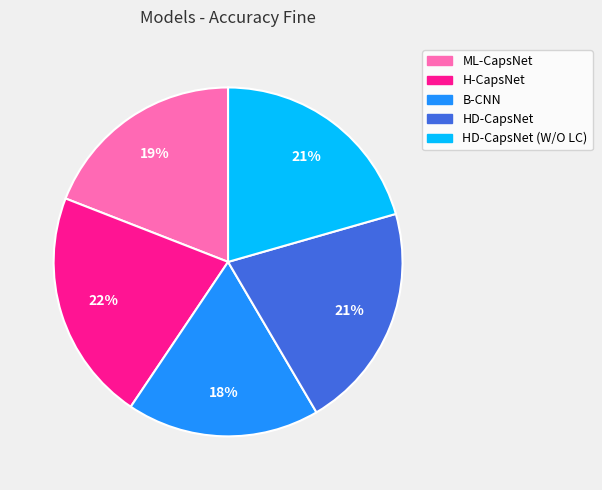

The HD-CapsNet slice represents 21% of the pie. True or false?

True